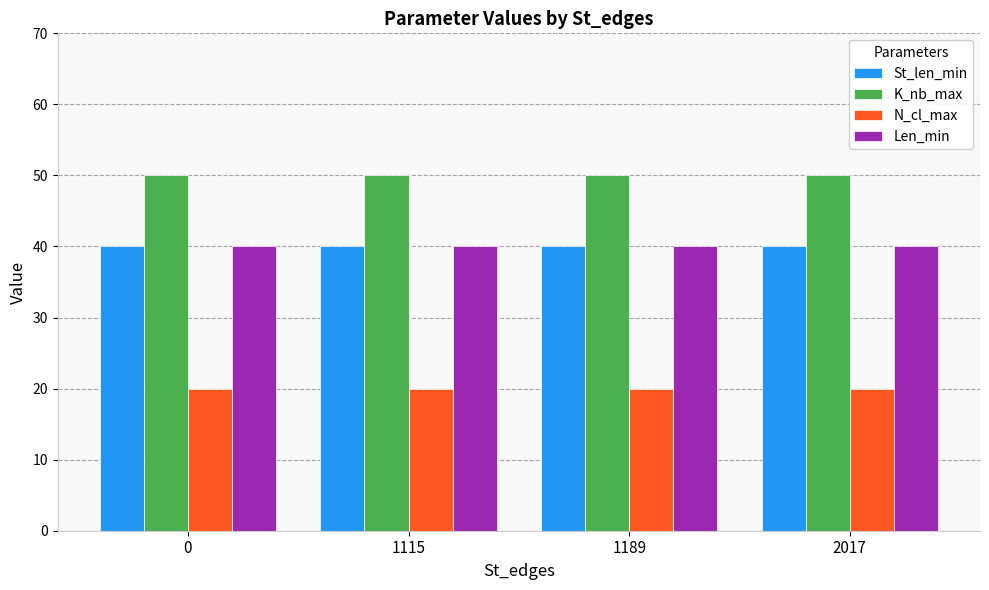

Reading left to right, extract all data points from this chart.

St_len_min: 0=40	1115=40	1189=40	2017=40
K_nb_max: 0=50	1115=50	1189=50	2017=50
N_cl_max: 0=20	1115=20	1189=20	2017=20
Len_min: 0=40	1115=40	1189=40	2017=40